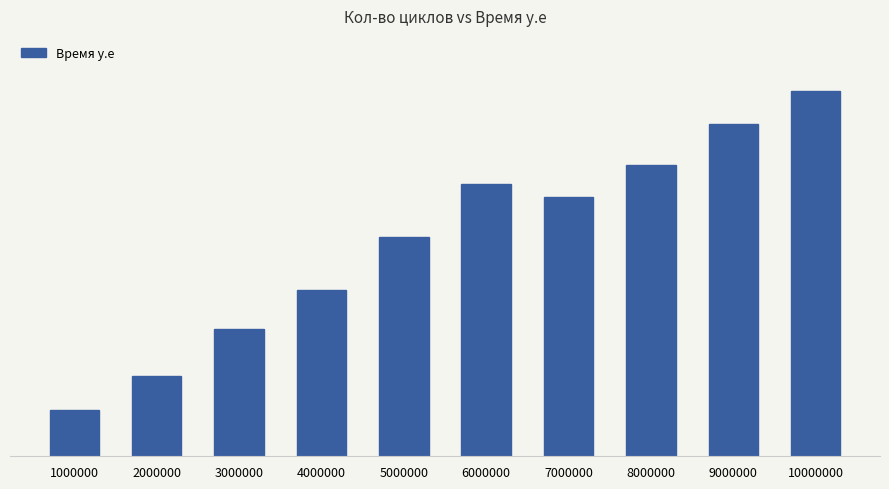

Where is the data nearest to the value 833?

5000000